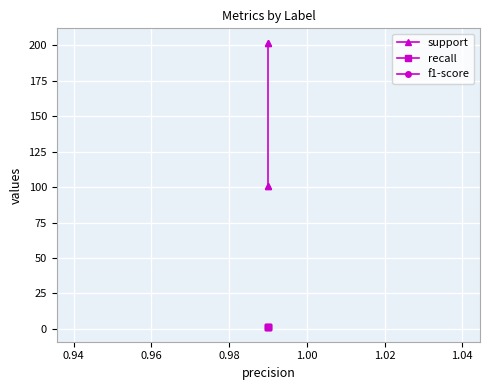

What is the greatest value displayed?

202.0